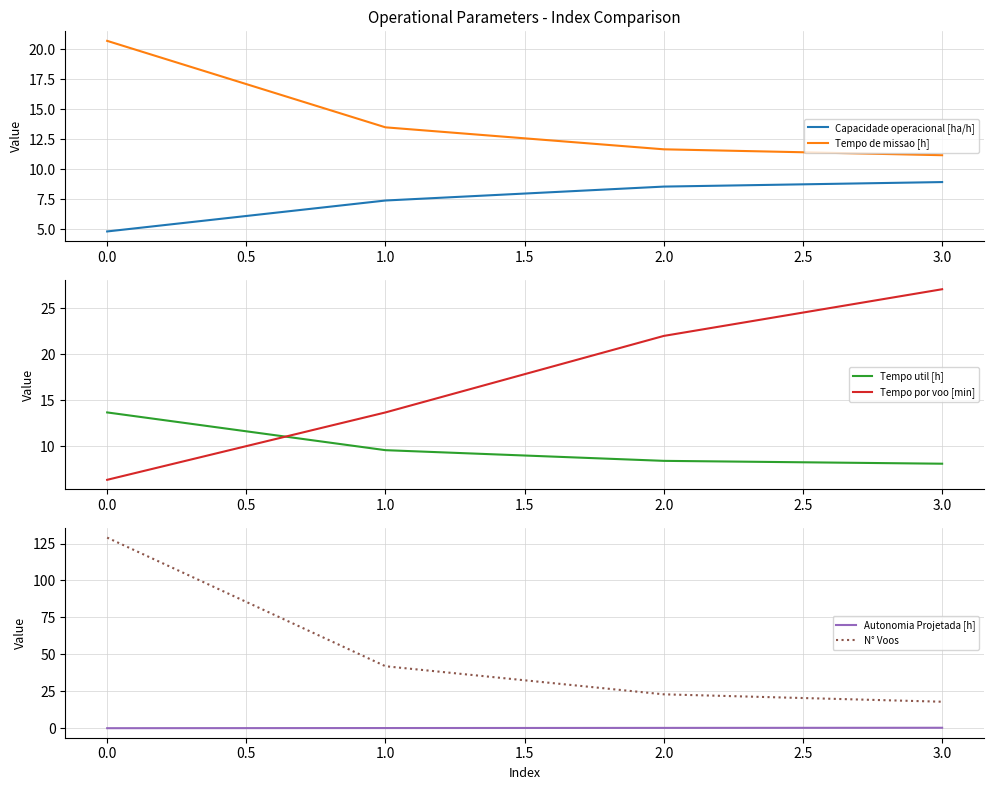

What value does the N° Voos series have at 0.0?

129.0